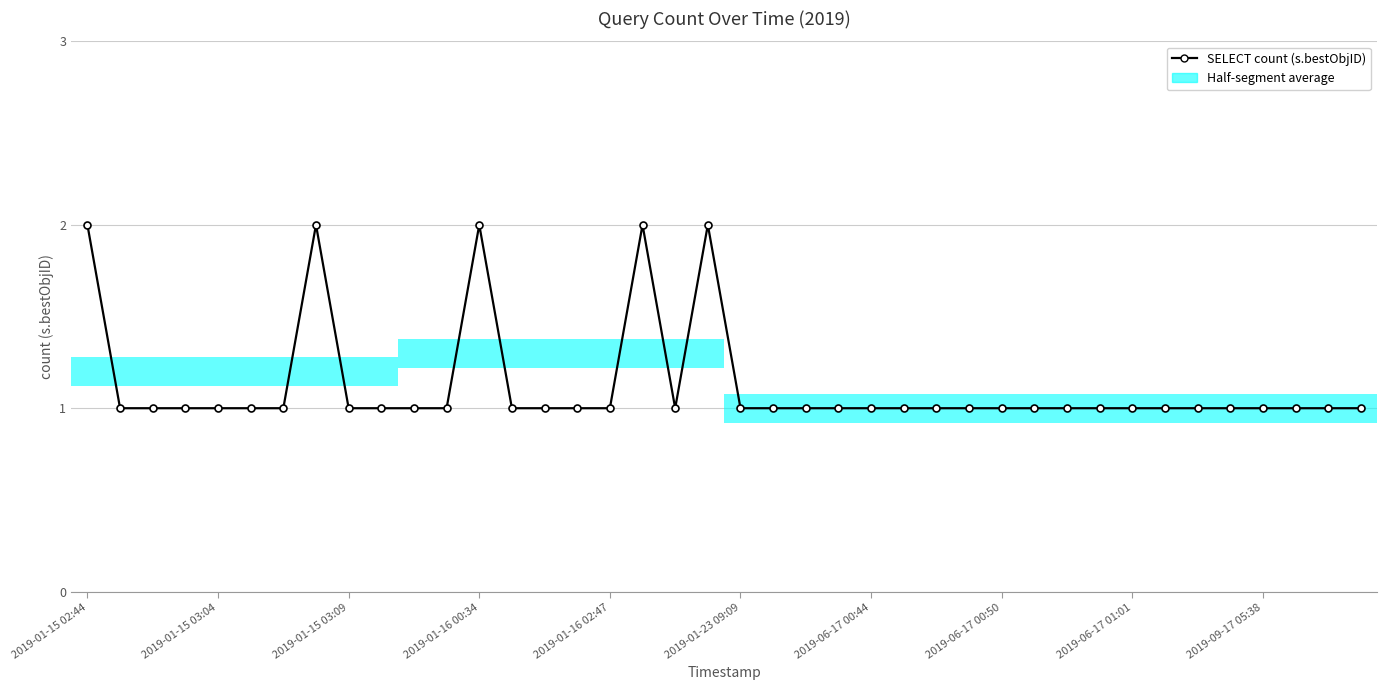

What is the maximum value shown in the chart?

2